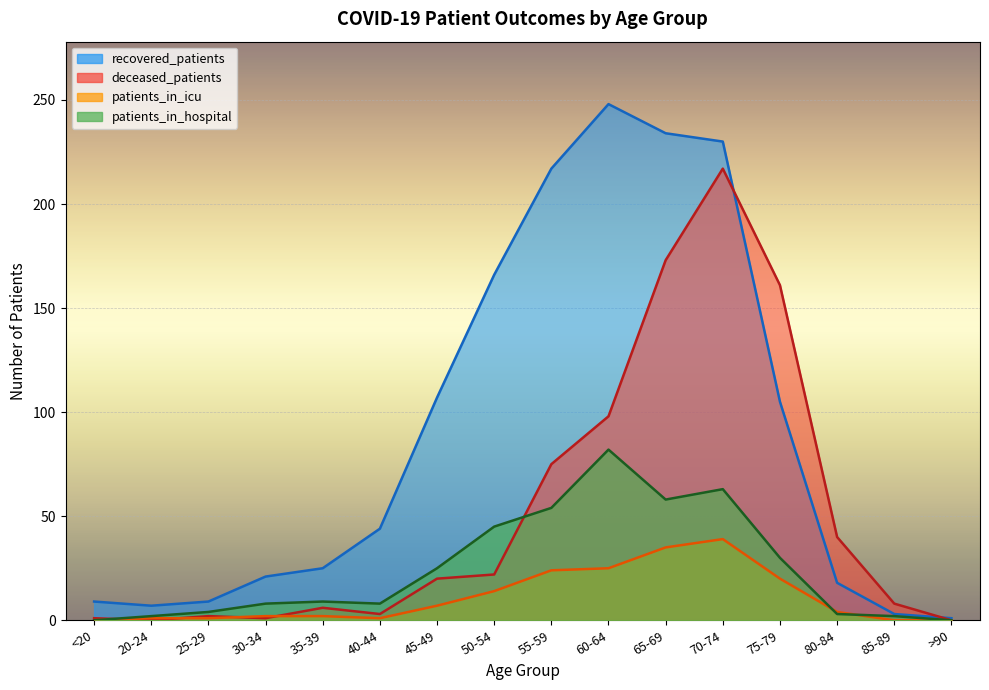

What is the total value across all series at 55-59?

370